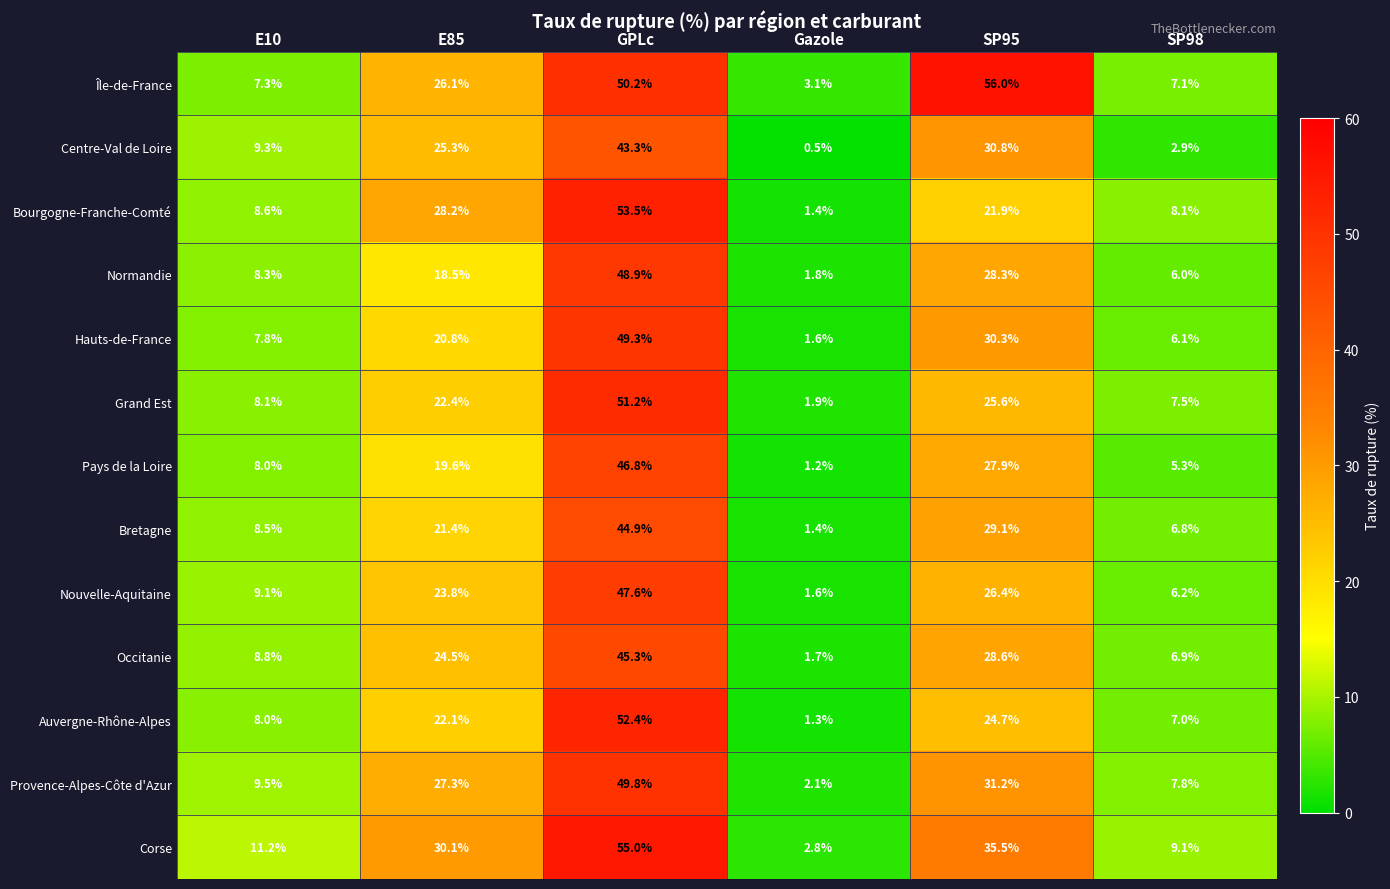

How many values in the Pays de la Loire series exceed 19?

3